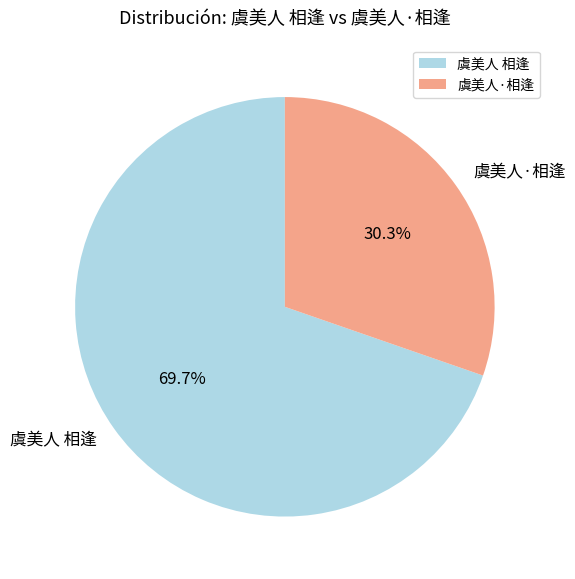

What percentage is NOT represented by 虞美人·相逢?

69.7%